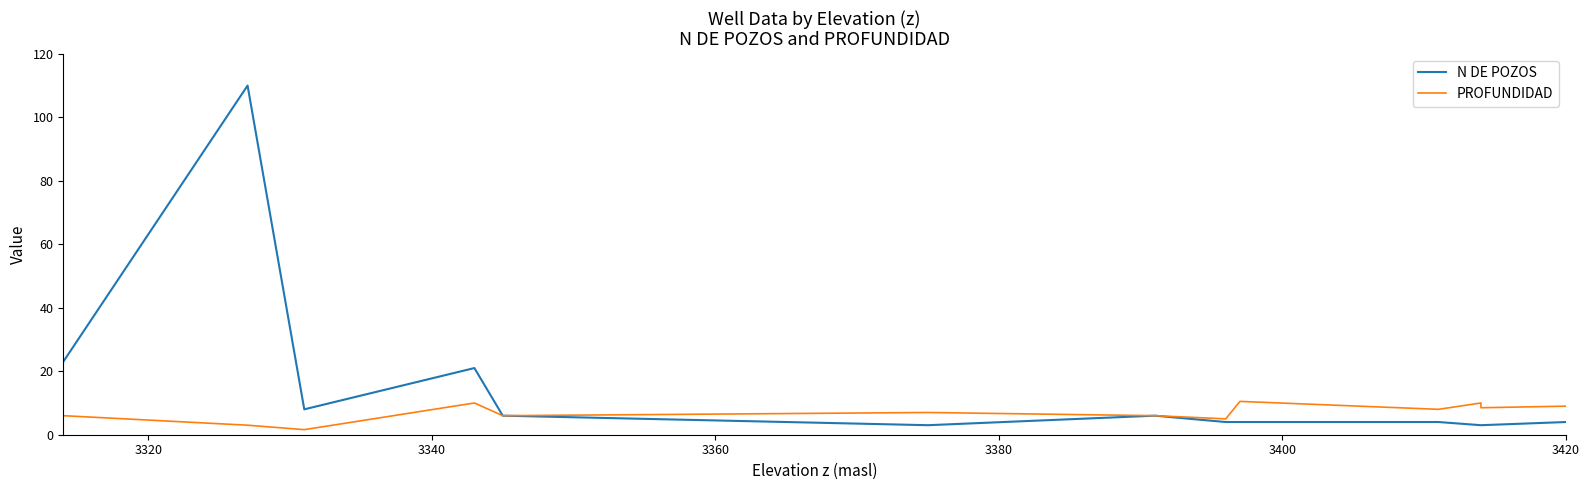

Which series has the largest range (max minus min)?

N DE POZOS